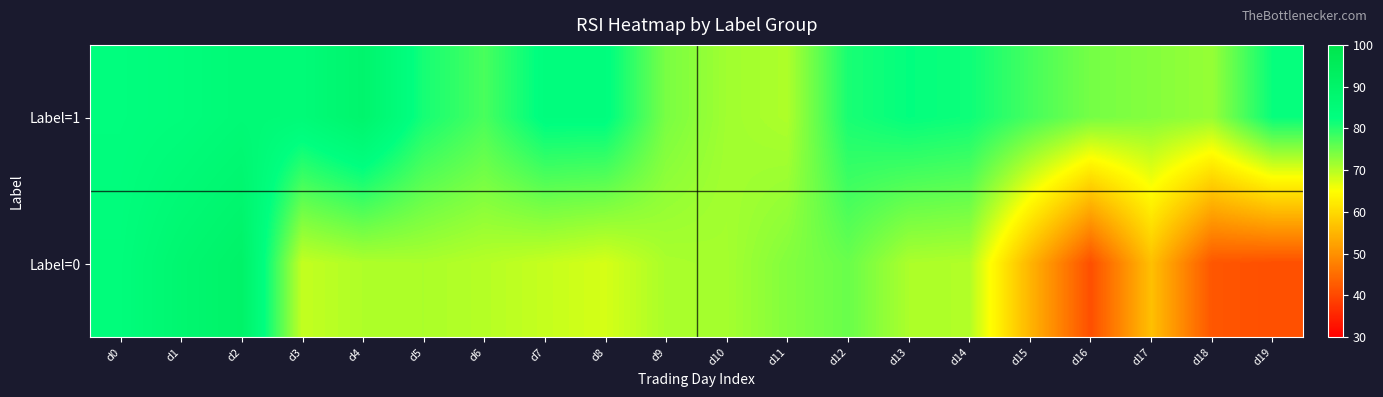

How many categories are shown in the chart?

20